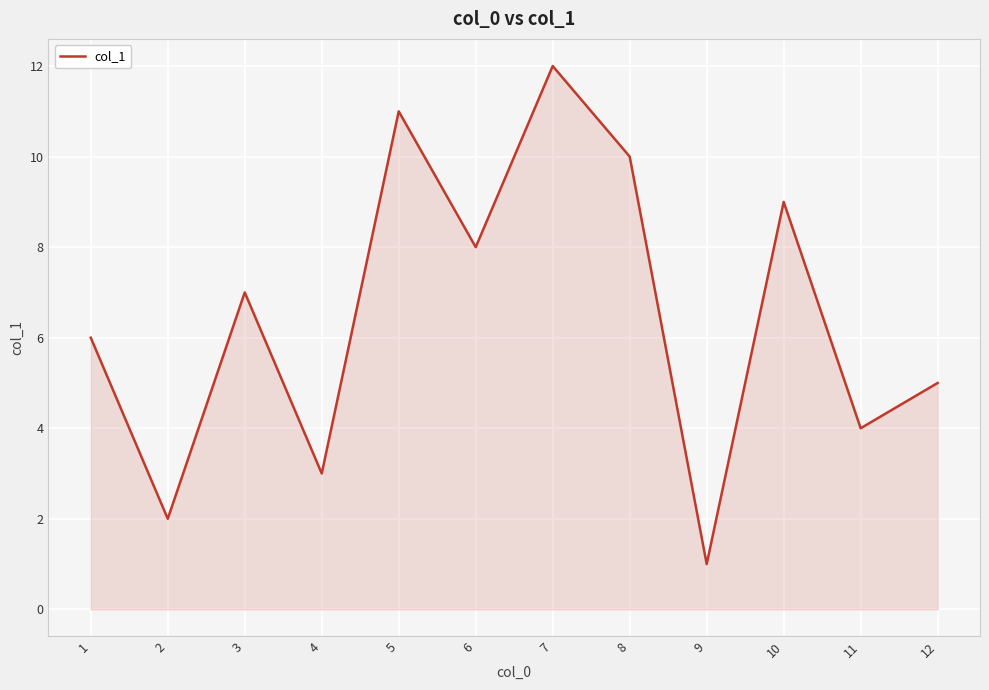

Reading left to right, extract all data points from this chart.

1=6	2=2	3=7	4=3	5=11	6=8	7=12	8=10	9=1	10=9	11=4	12=5